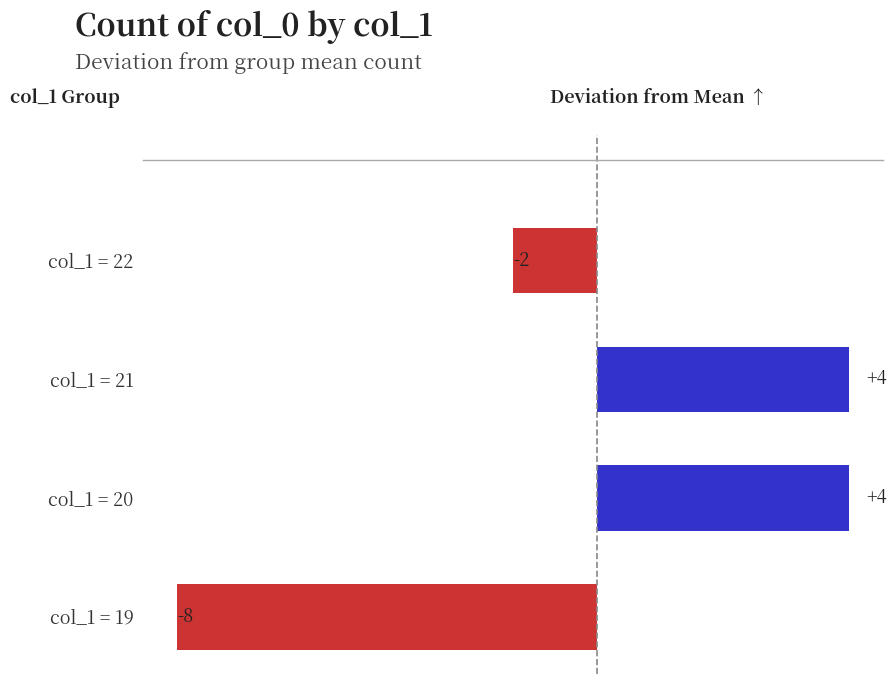

How many bars are there in total?

4